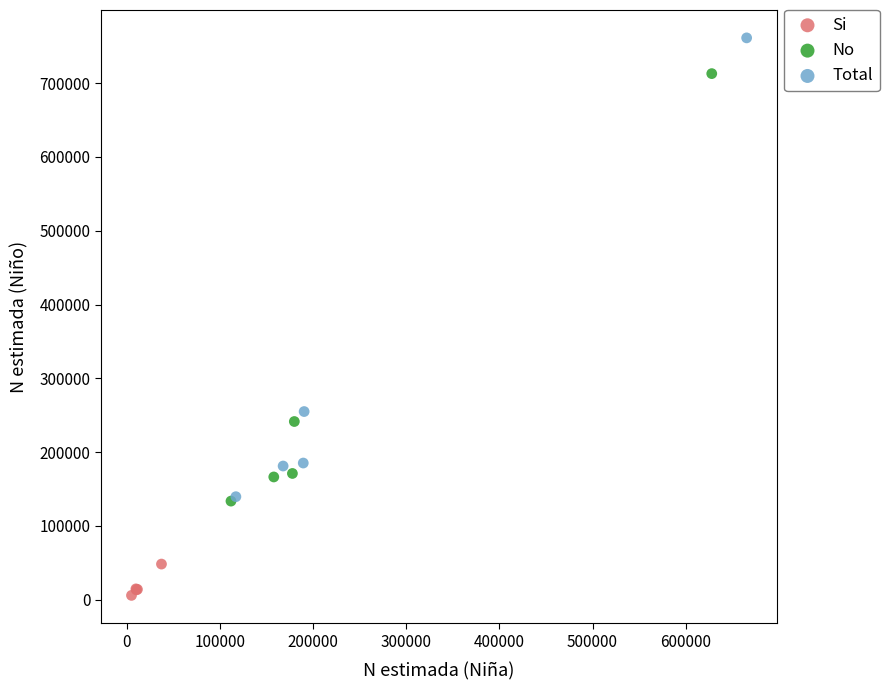

Which series reaches the maximum Y coordinate?

Total